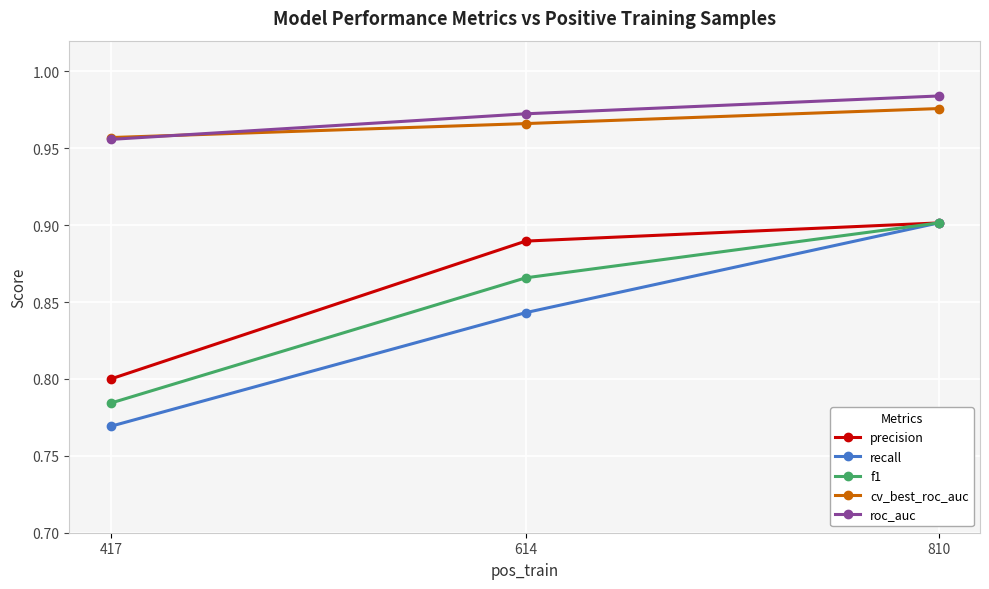

The value of f1 at 614 is 0.9. True or false?

True